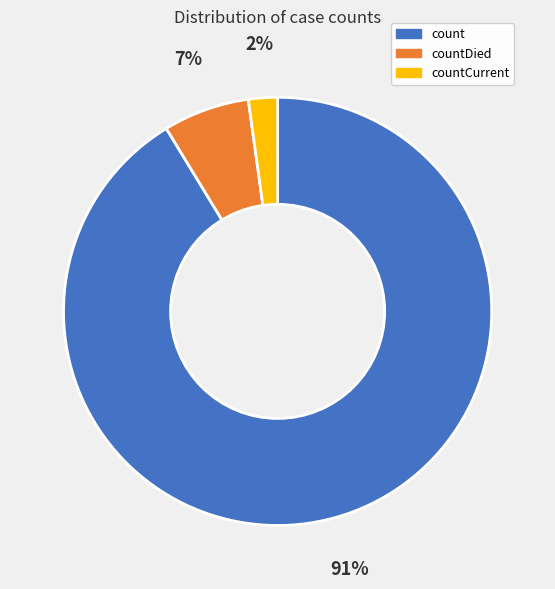

To the nearest percent, what portion does count represent?

91%